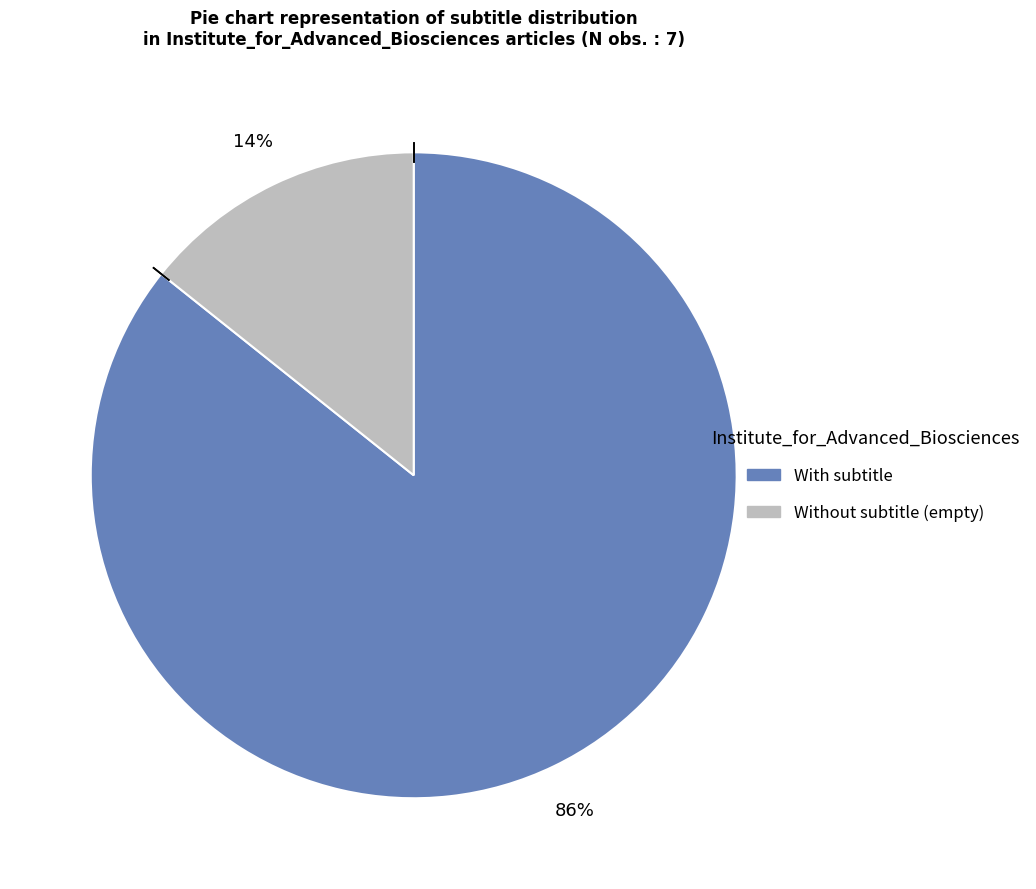

To the nearest percent, what is the average slice percentage?

50%